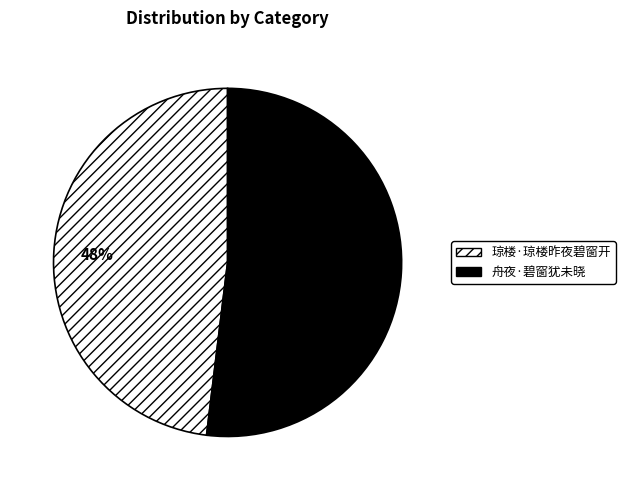

What percentage is the 舟夜·碧窗犹未晓 slice, to the nearest percent?

52%